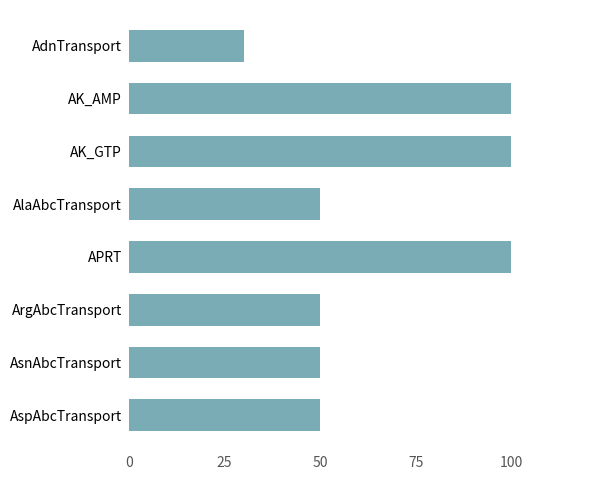

What is the smallest value displayed?

30